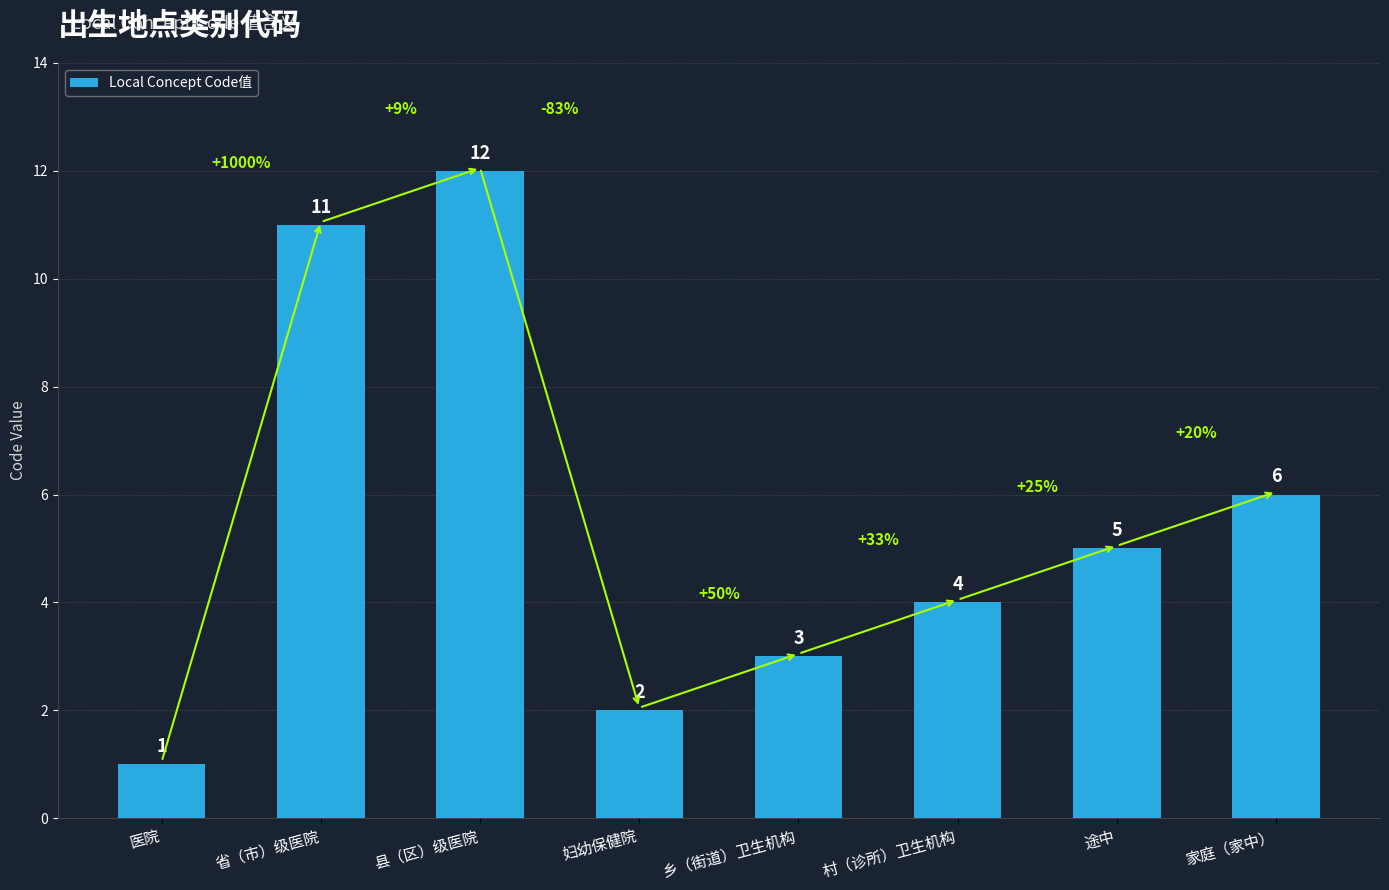

Reading left to right, what are all the values shown in this chart?

医院=1	省（市）级医院=11	县（区）级医院=12	妇幼保健院=2	乡（街道）卫生机构=3	村（诊所）卫生机构=4	途中=5	家庭（家中）=6